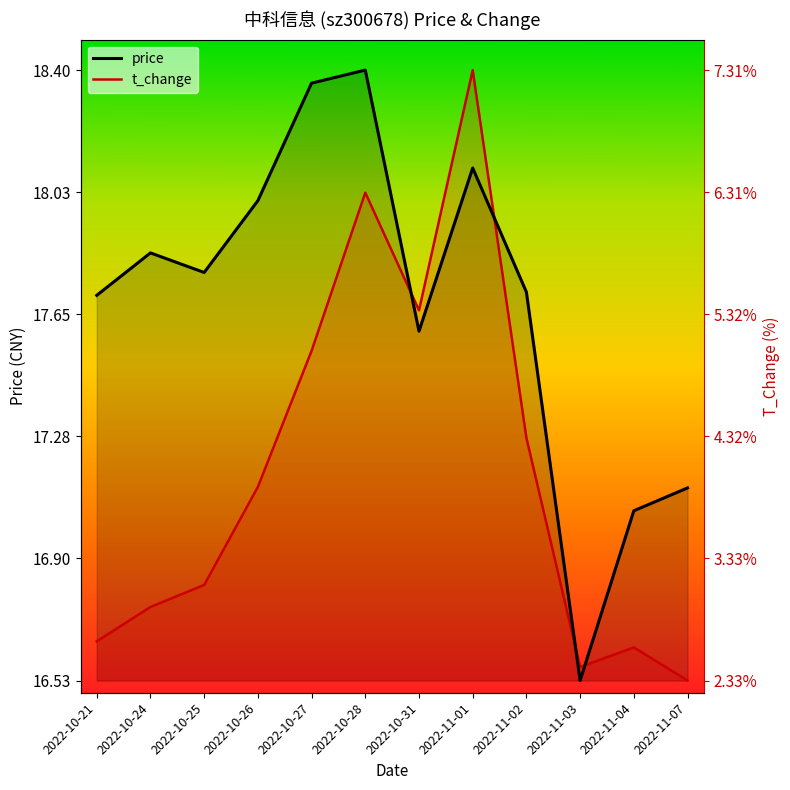

Which series ends up on top after the final intersection of t_change and price?

price